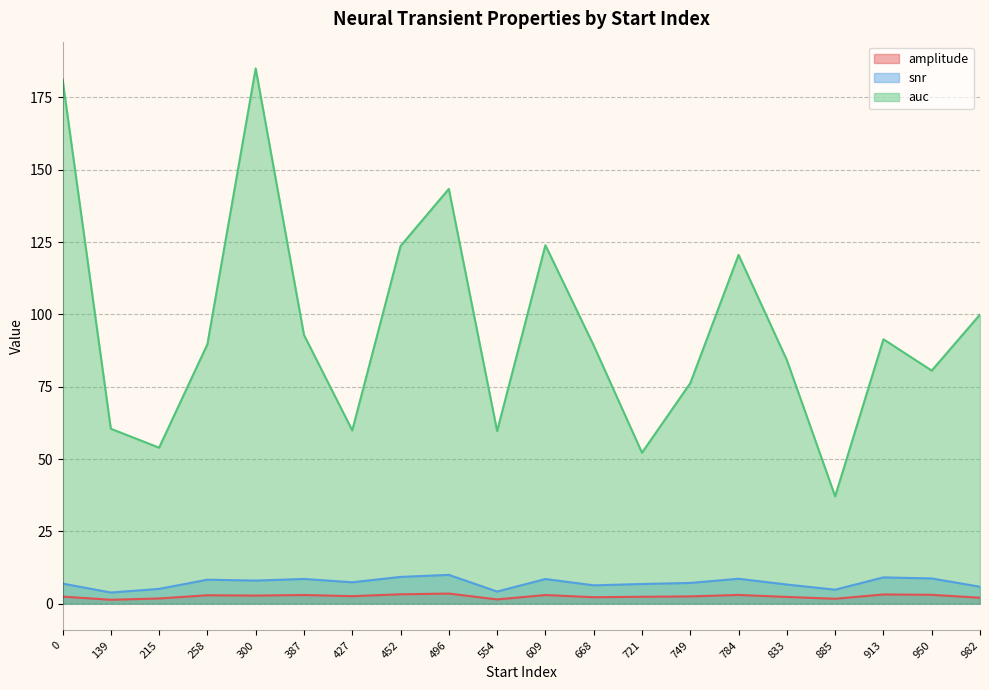

How many lines are shown in the chart?

3